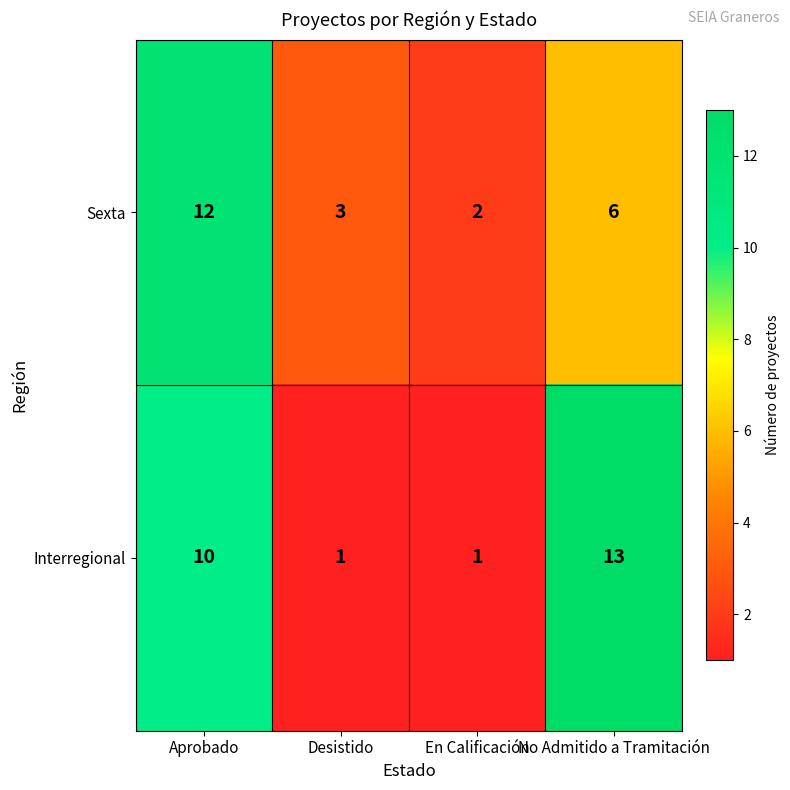

Reading right to left, extract all data points from this chart.

Sexta: No Admitido a Tramitación=6	En Calificación=2	Desistido=3	Aprobado=12
Interregional: No Admitido a Tramitación=13	En Calificación=1	Desistido=1	Aprobado=10